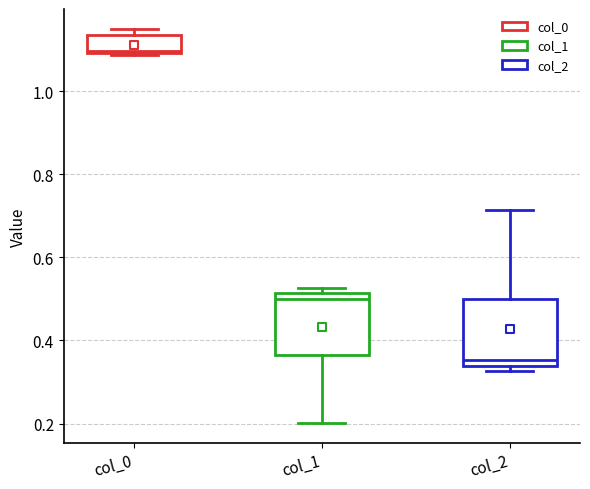

Which box's median line is the highest?

col_0